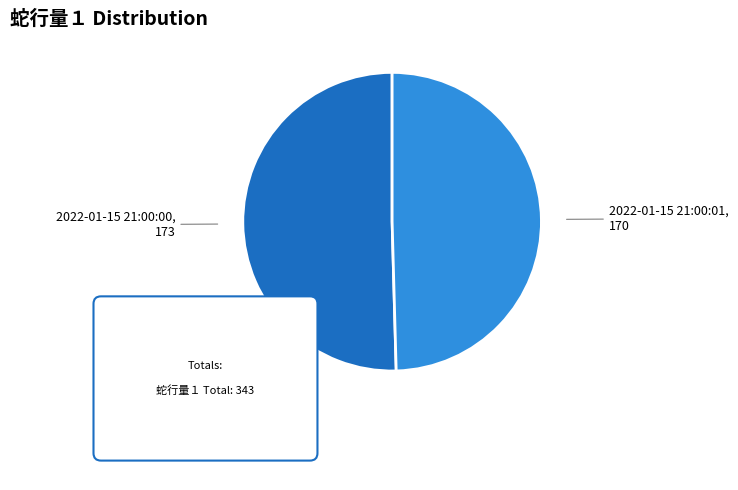

Combined, do 2022-01-15 21:00:00 and 2022-01-15 21:00:01 account for over 50%?

Yes